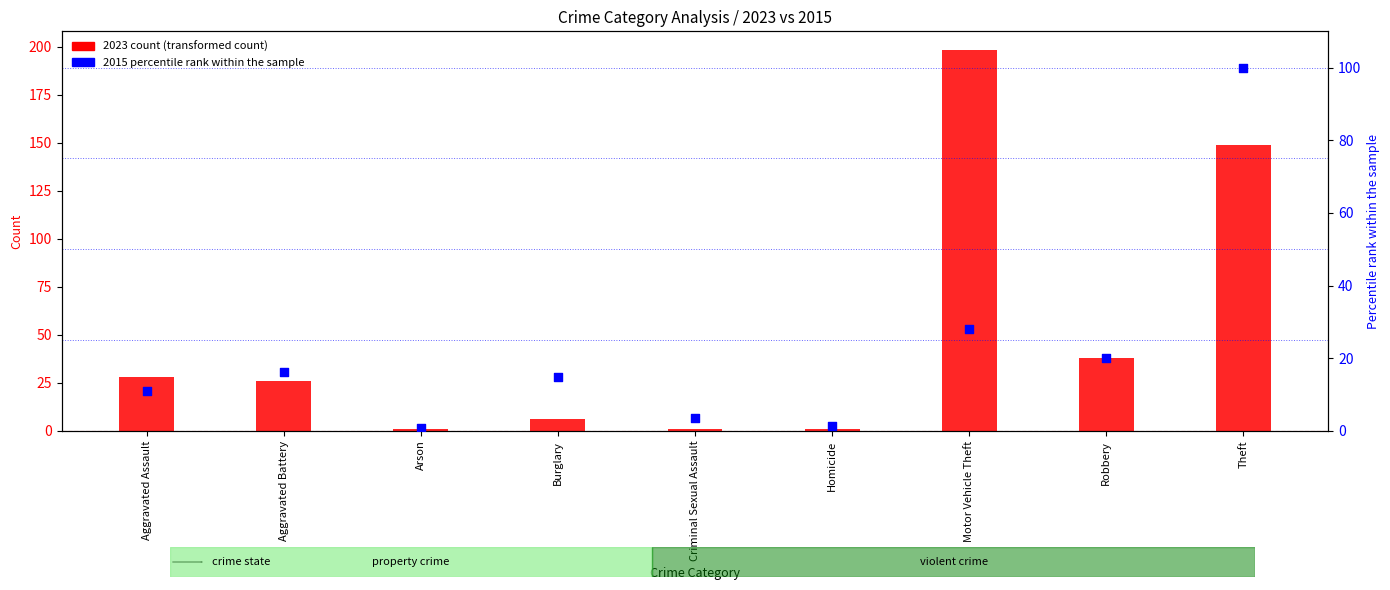

At how many categories does at least one series exceed 26?

4